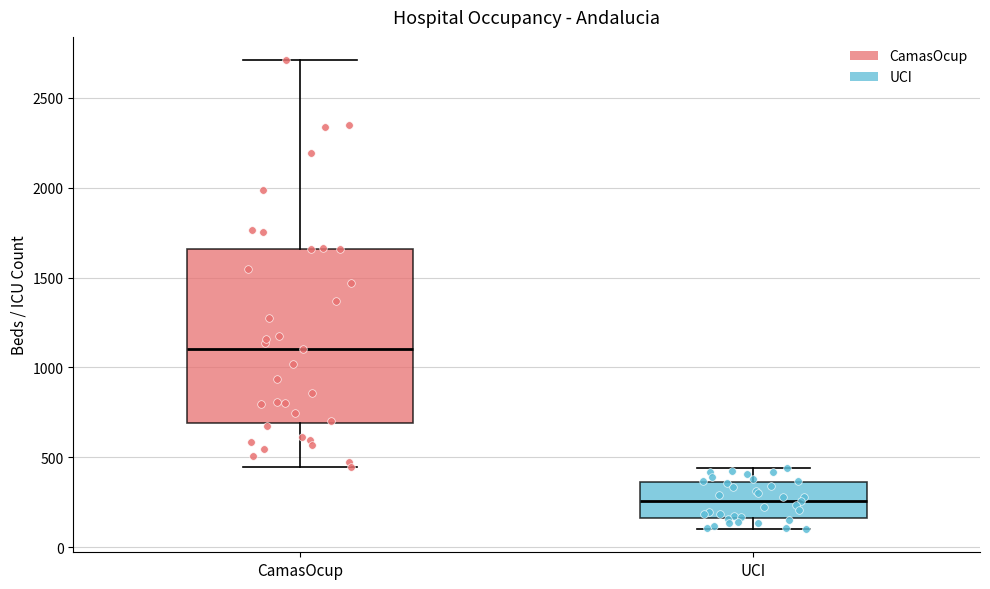

Which box's median line is the lowest?

UCI